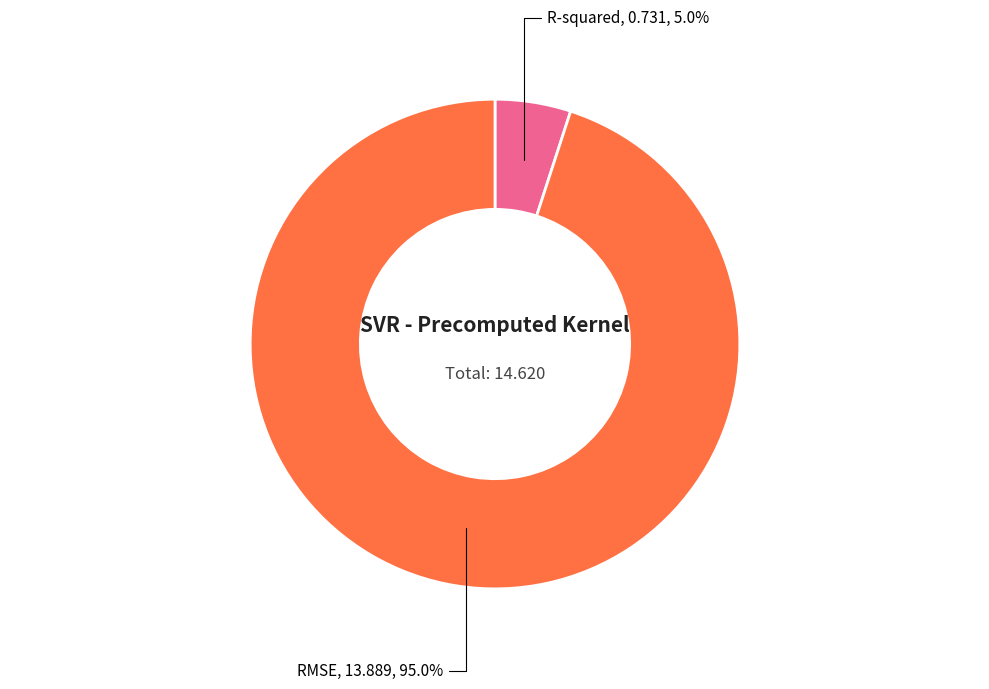

Which slice is the largest?

RMSE